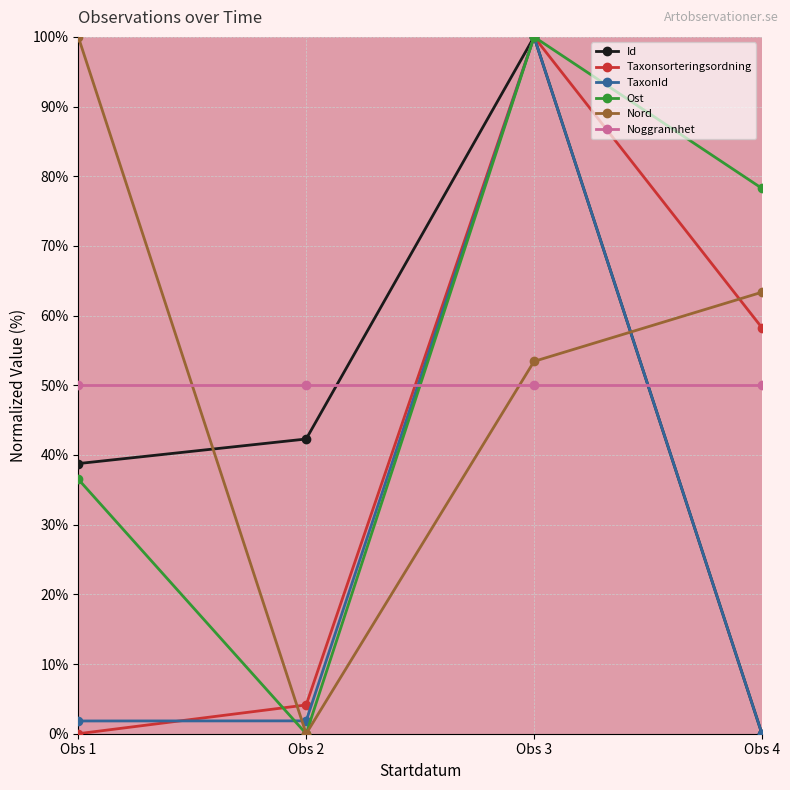

True or false: TaxonId and Taxonsorteringsordning intersect in this chart.

True